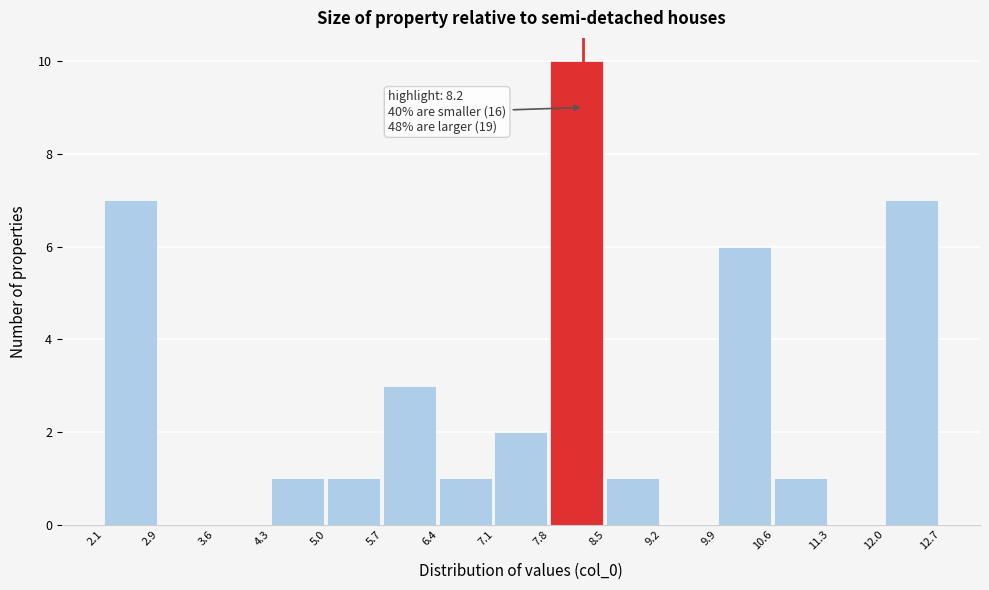

Which range on the x-axis has the tallest bar?

7.8 to 8.5